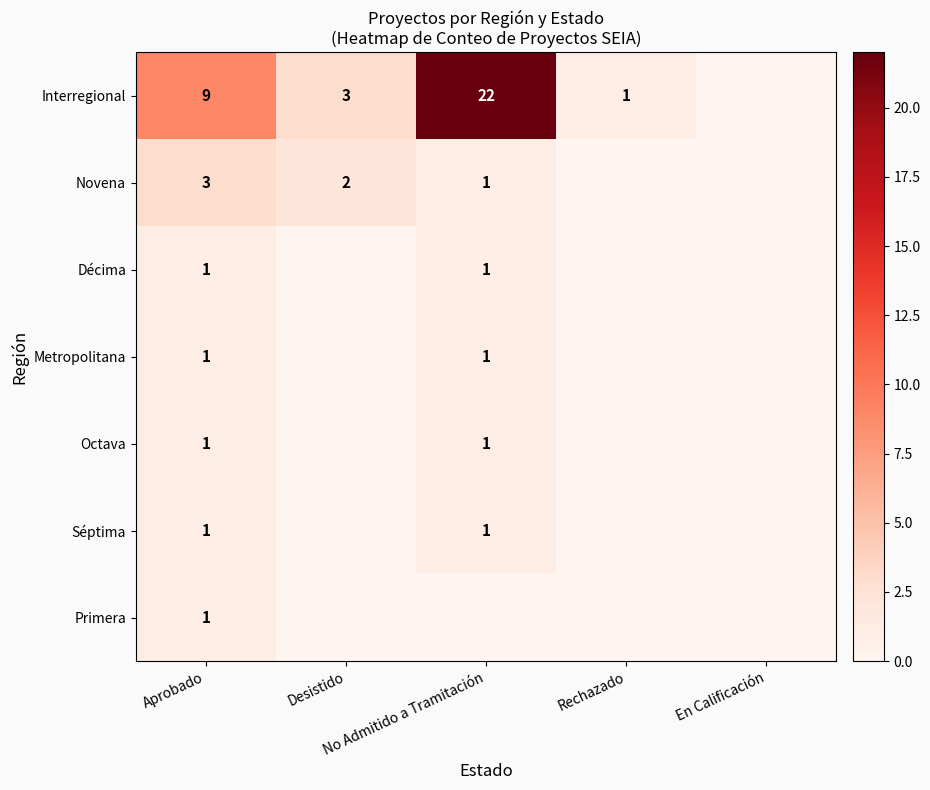

Which has a higher value, No Admitido a Tramitación or En Calificación?

No Admitido a Tramitación